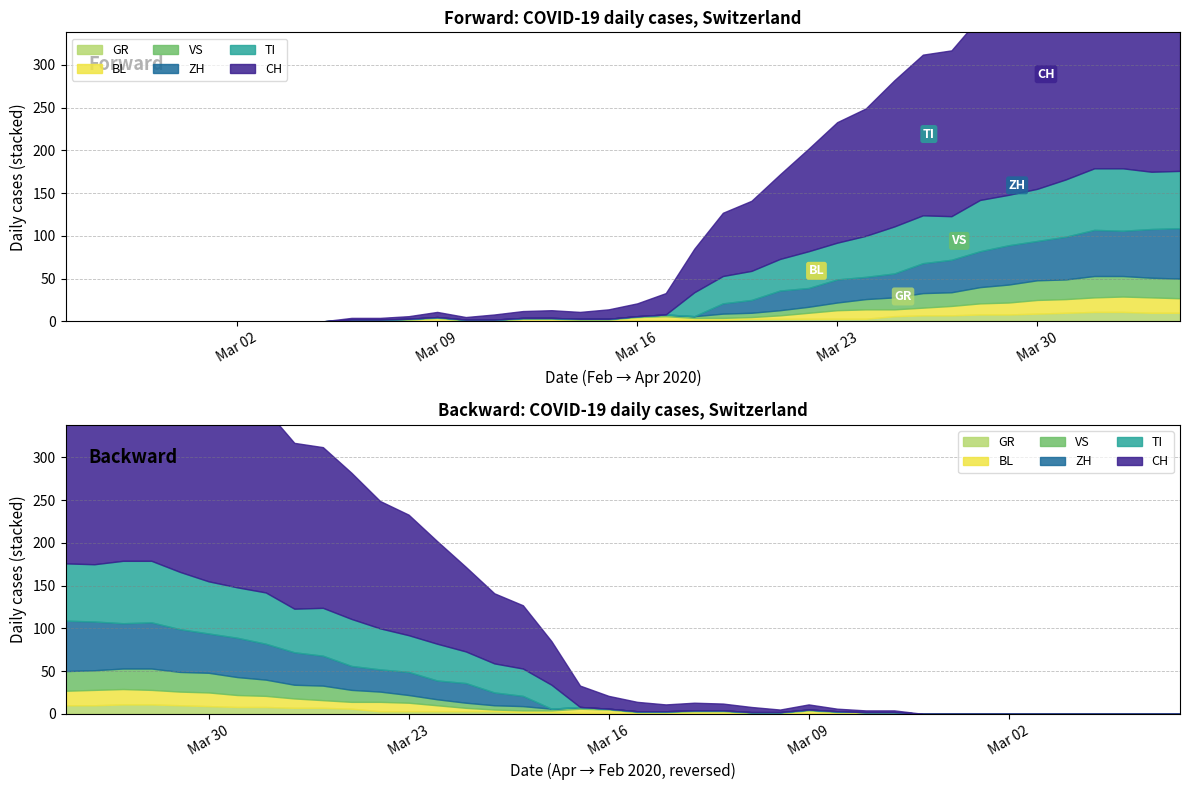

In CH, how many points are lower than both neighbors (excluding endpoints)?

3